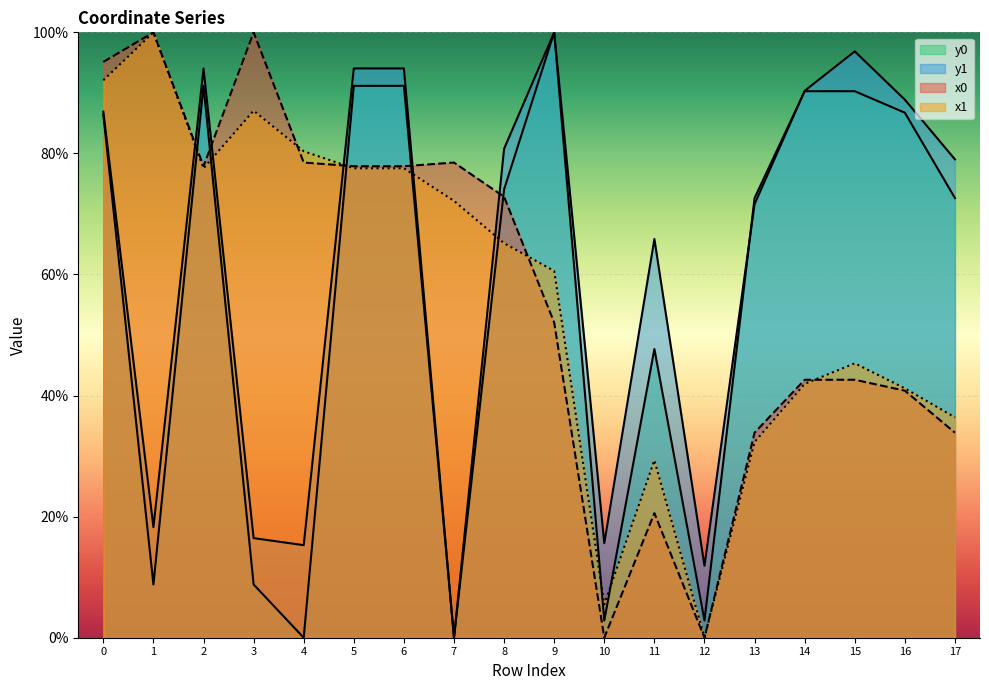

How many series are shown in this chart?

4